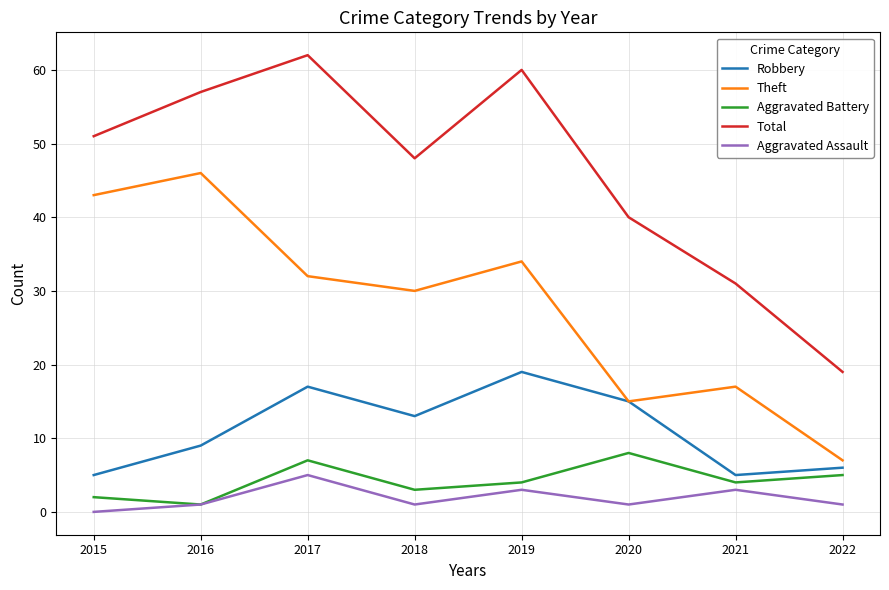

True or false: Theft has more than 2 points higher than both neighbors.

True